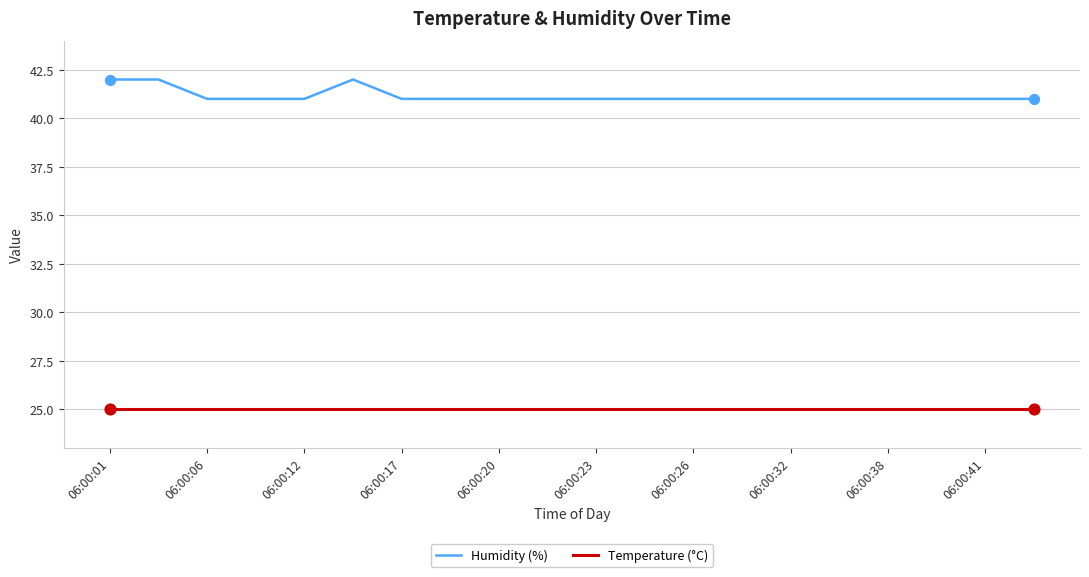

At how many categories does at least one series exceed 35?

20